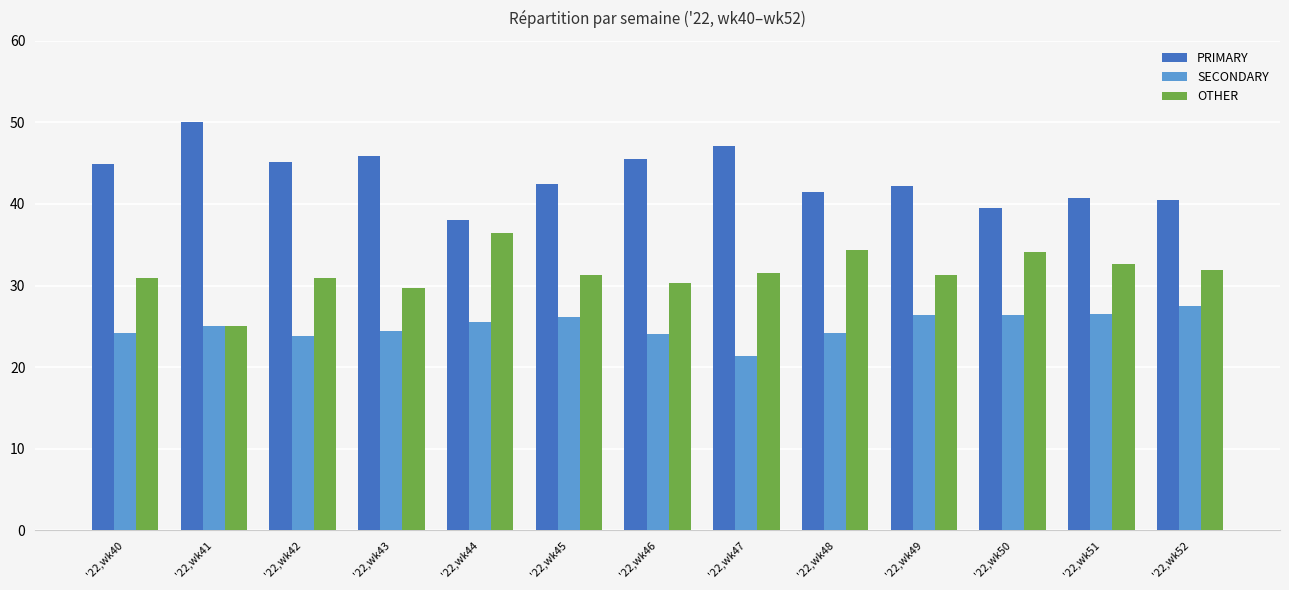

What is the value of the OTHER bar at the 8th from the left?

31.5